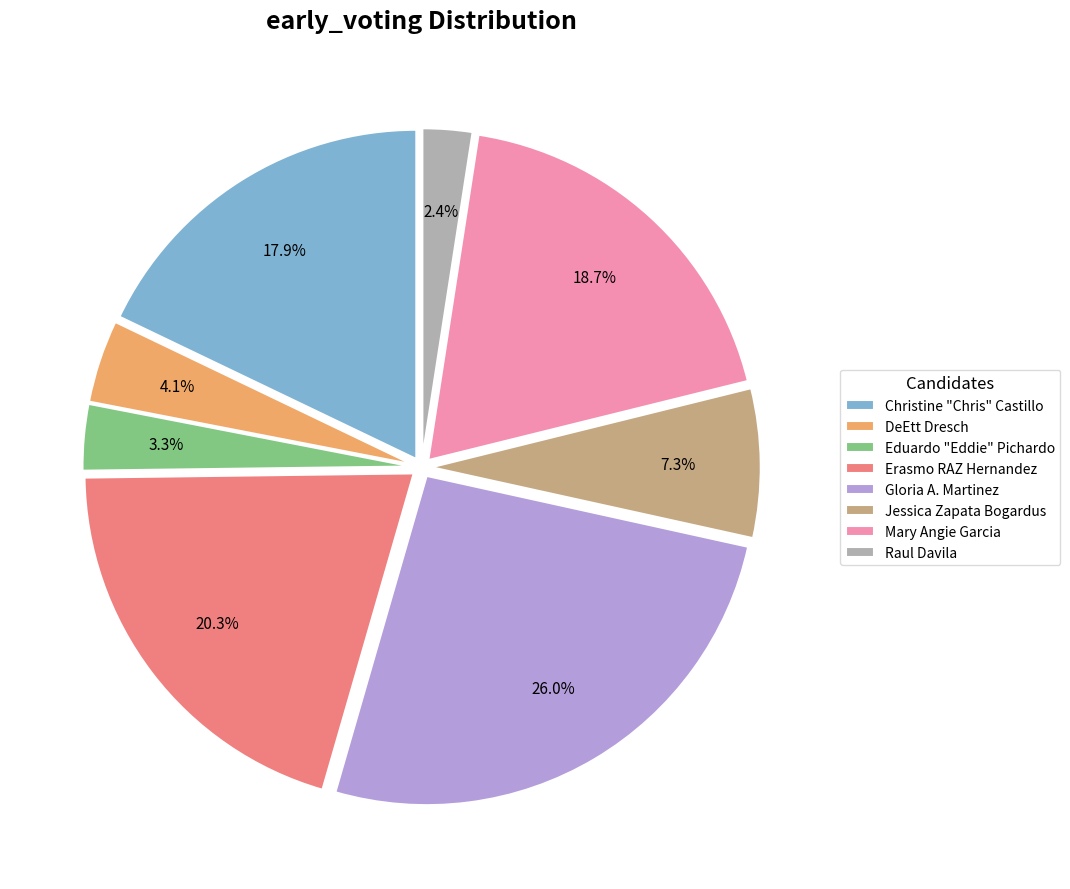

Does any single category account for the majority?

No